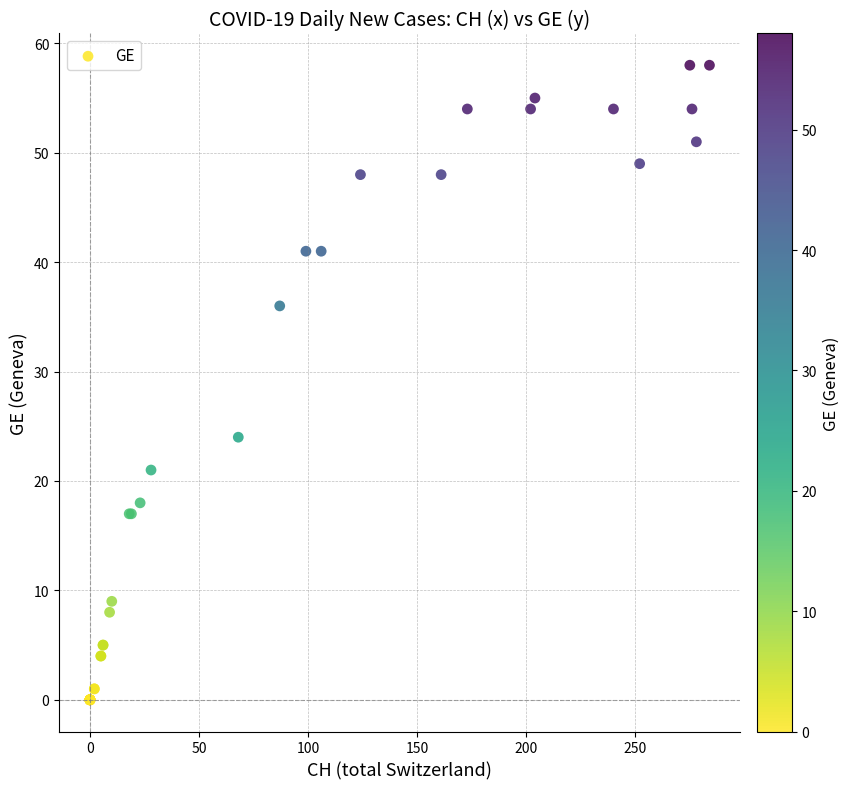

What Y value in the scatter plot is closest to 29?

24